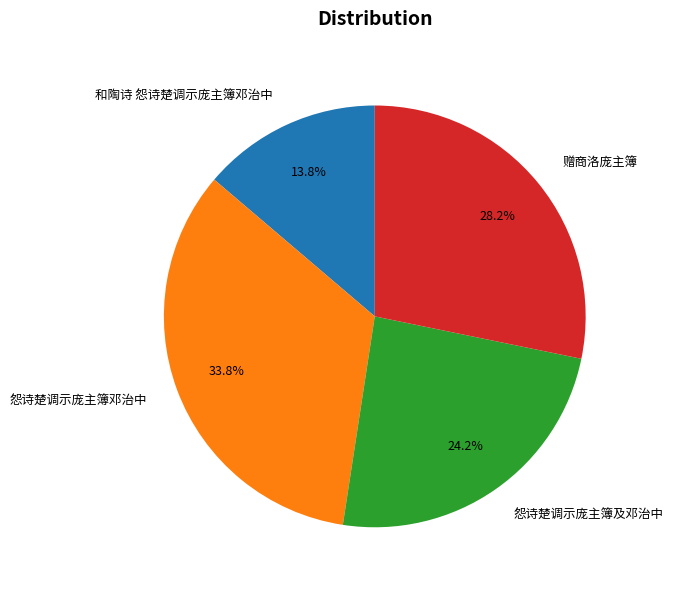

Between 赠商洛庞主簿 and 怨诗楚调示庞主簿邓治中, which is larger?

怨诗楚调示庞主簿邓治中